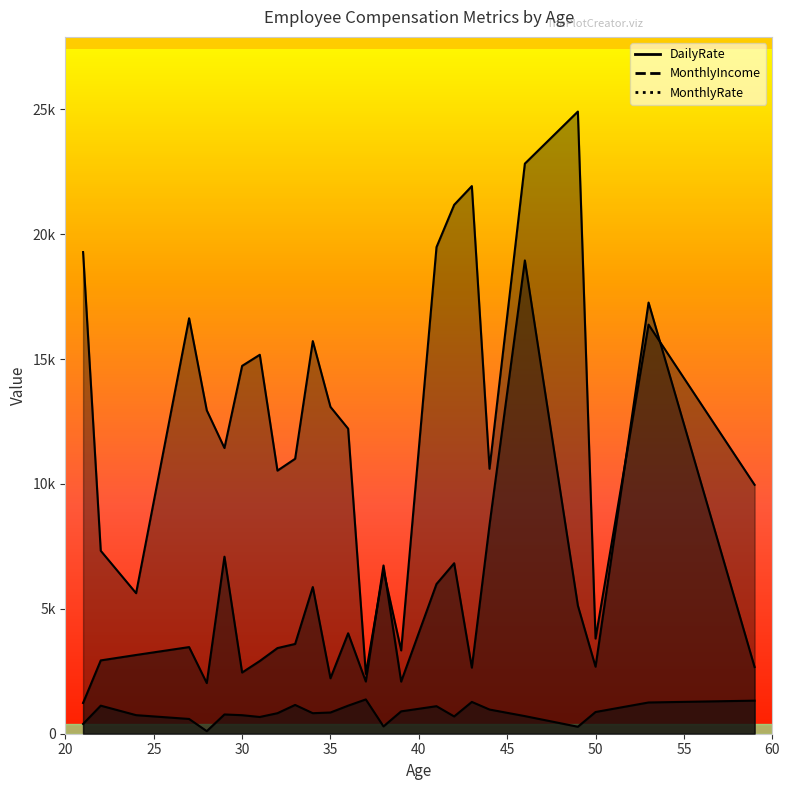

How many times do MonthlyIncome and MonthlyRate cross each other?

7